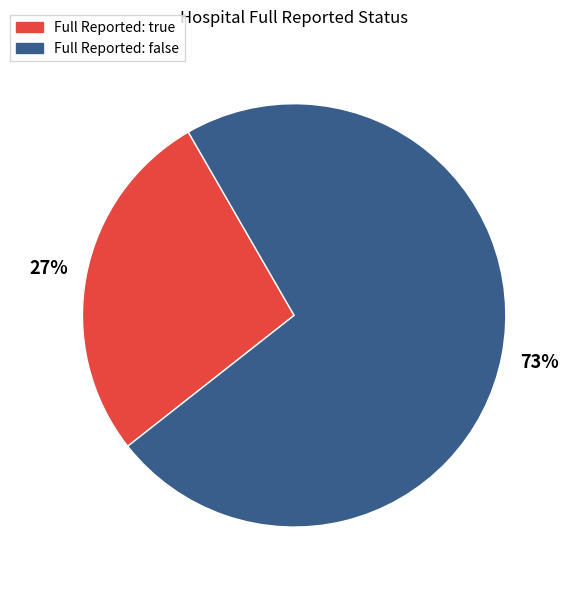

To the nearest percent, what is the average slice percentage?

50%